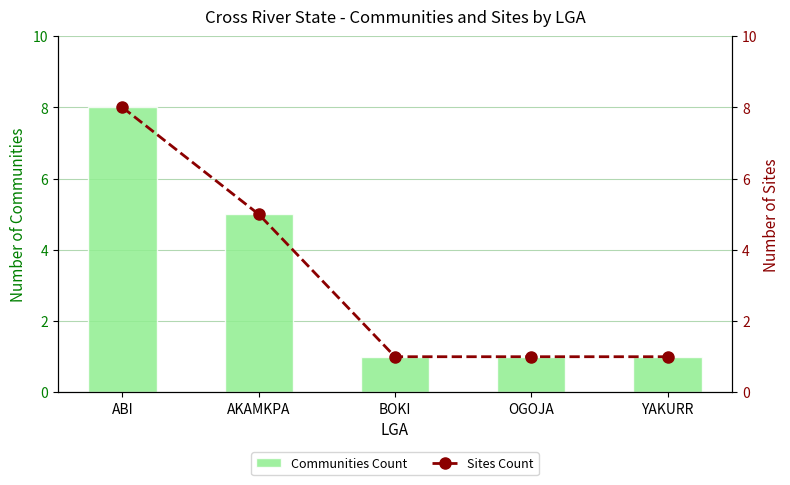

Which category has the lowest value in the Communities Count series?

BOKI